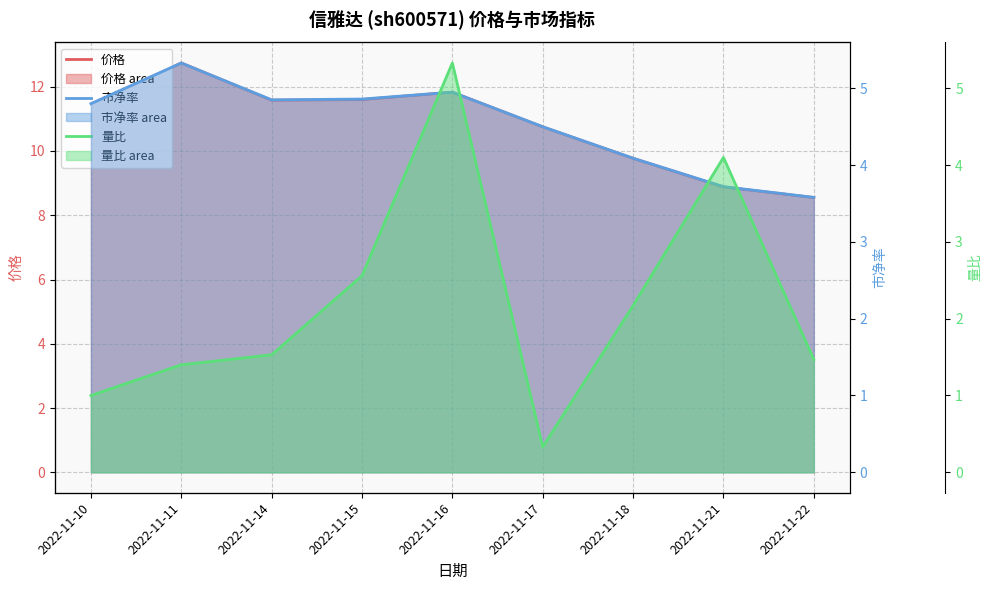

At which category does the chart reach its peak across all series?

2022-11-11